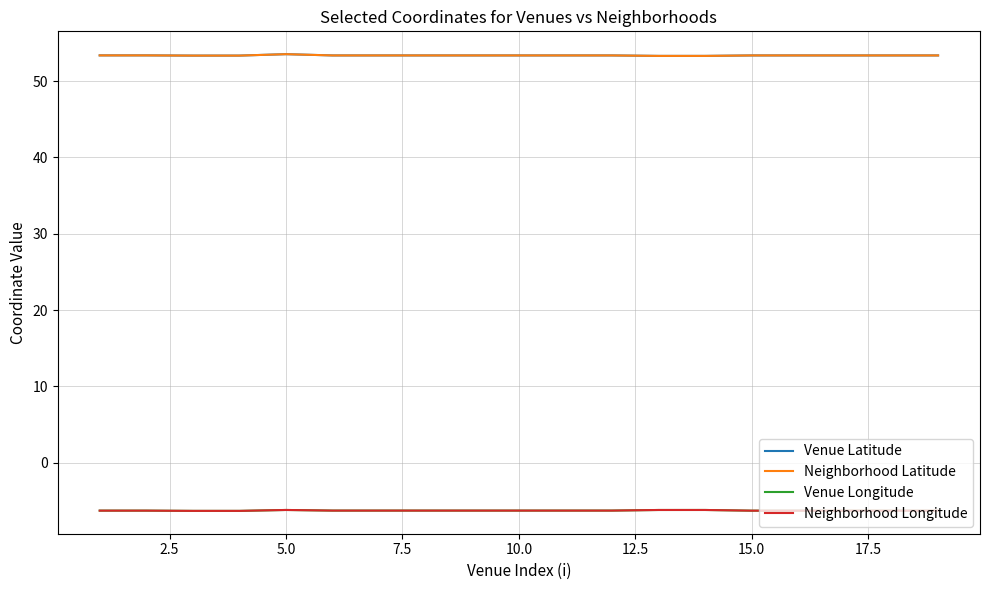

True or false: Neighborhood Latitude and Venue Longitude intersect in this chart.

False